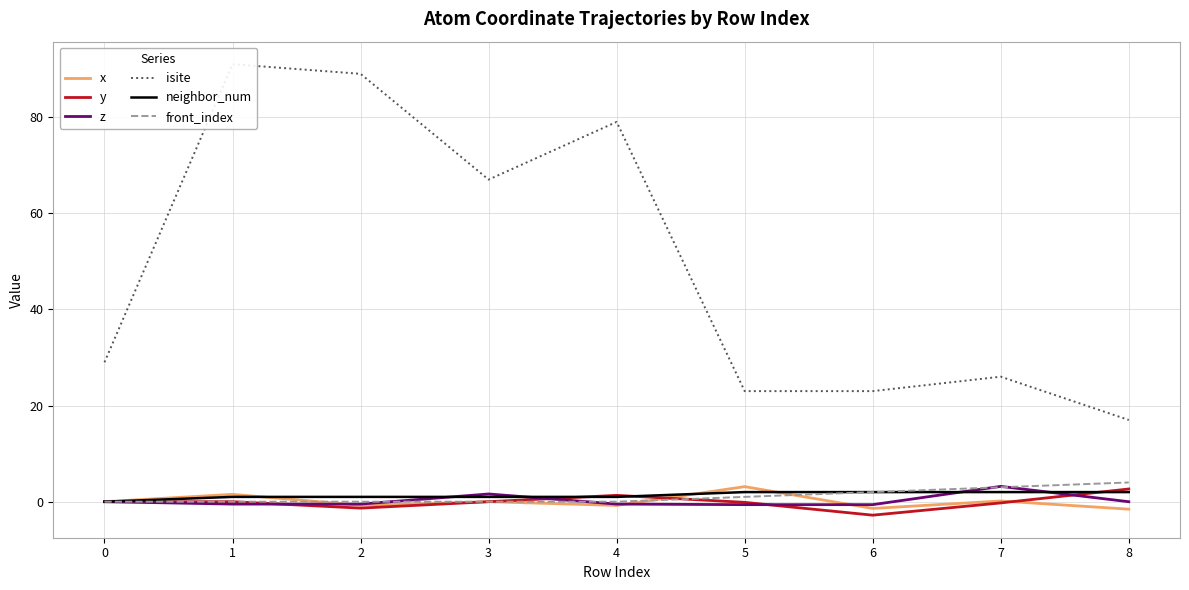

Reading right to left, extract all data points from this chart.

x: -1.6	0.1	-1.4	3.1	-0.8	0.0	-0.7	1.5	0.0
y: 2.6	-0.3	-2.8	-0.1	1.3	-0.0	-1.3	-0.0	0.0
z: -0.0	3.2	-0.6	-0.6	-0.5	1.6	-0.5	-0.5	0.0
isite: 17.0	26.0	23.0	23.0	79.0	67.0	89.0	91.0	29.0
neighbor_num: 2.0	2.0	2.0	2.0	1.0	1.0	1.0	1.0	0.0
front_index: 4.0	3.0	2.0	1.0	0.0	0.0	0.0	0.0	0.0